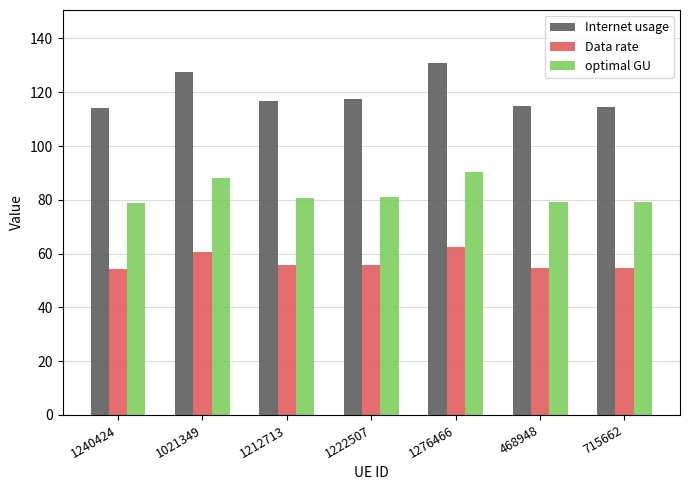

What is the greatest value displayed?

130.9